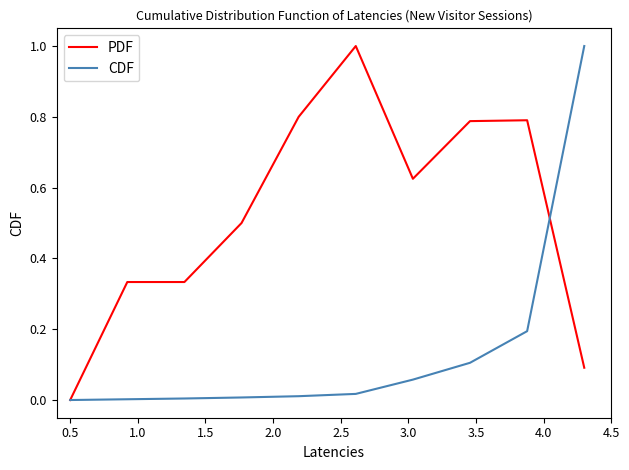

After their last crossing, which series has the higher values: CDF or PDF?

CDF